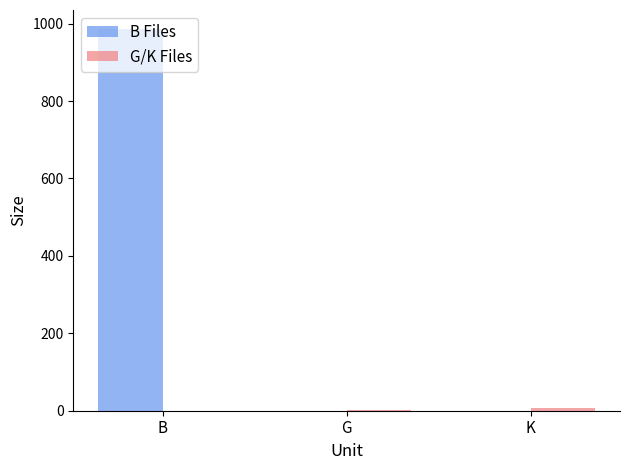

Which category has the highest value across all series?

B